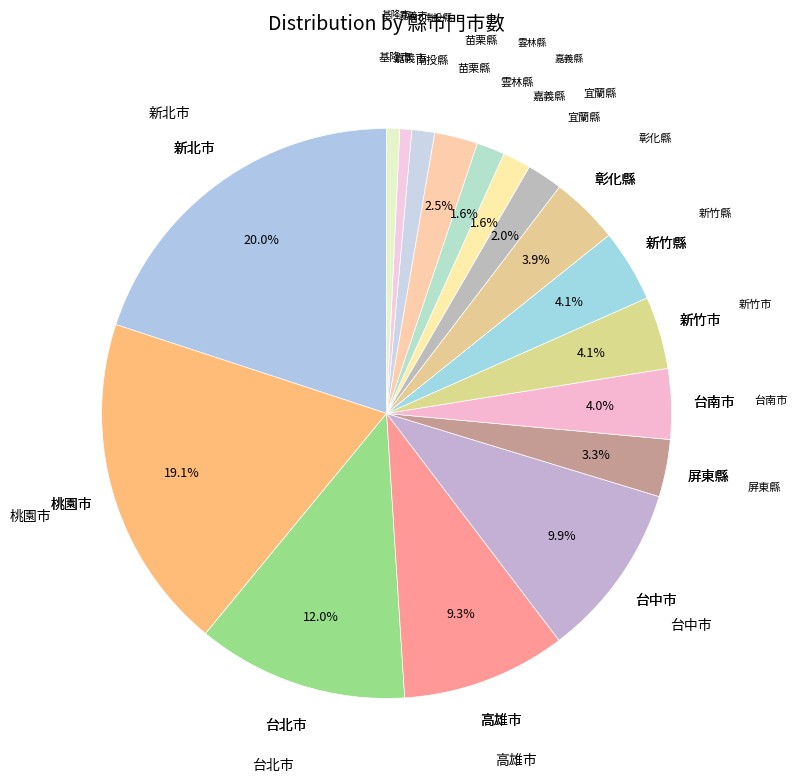

What is the largest slice in the pie chart?

新北市